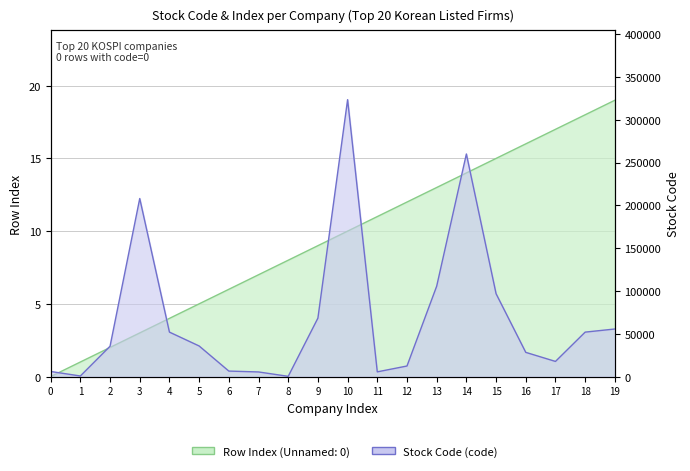

How many series are shown in this chart?

2